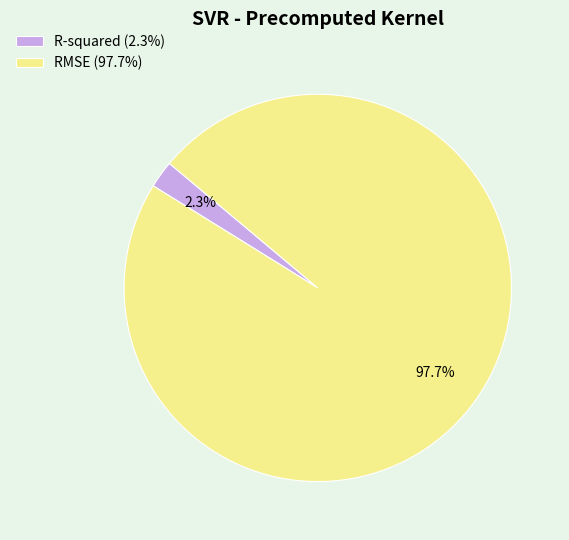

Rank the categories by value from highest to lowest.

RMSE, R-squared